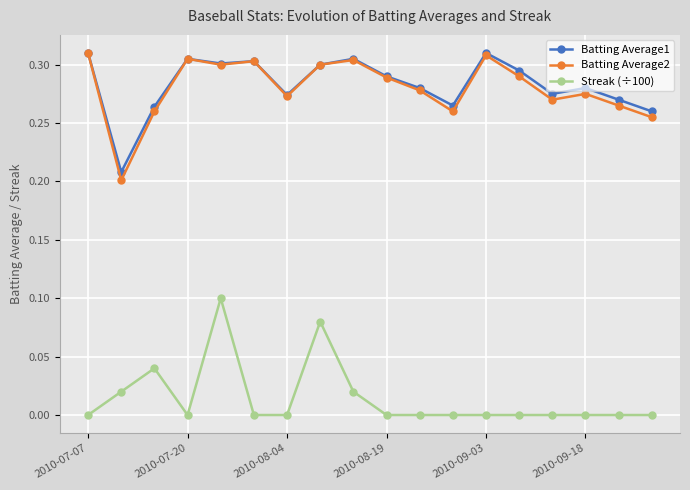

True or false: Streak (÷100) and Batting Average1 intersect in this chart.

False